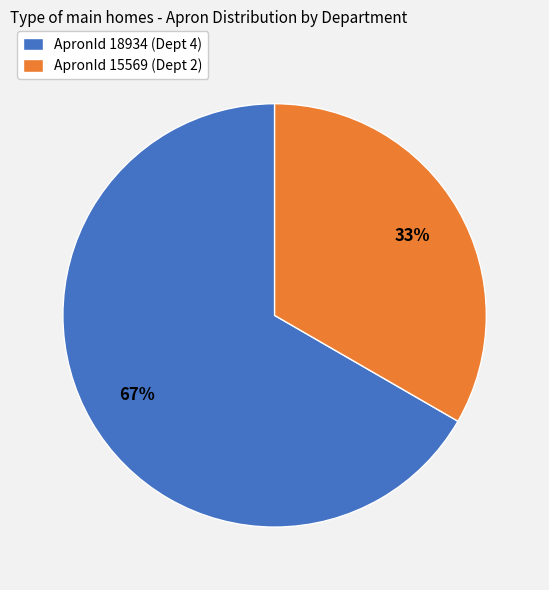

To the nearest percent, what is the average slice percentage?

50%